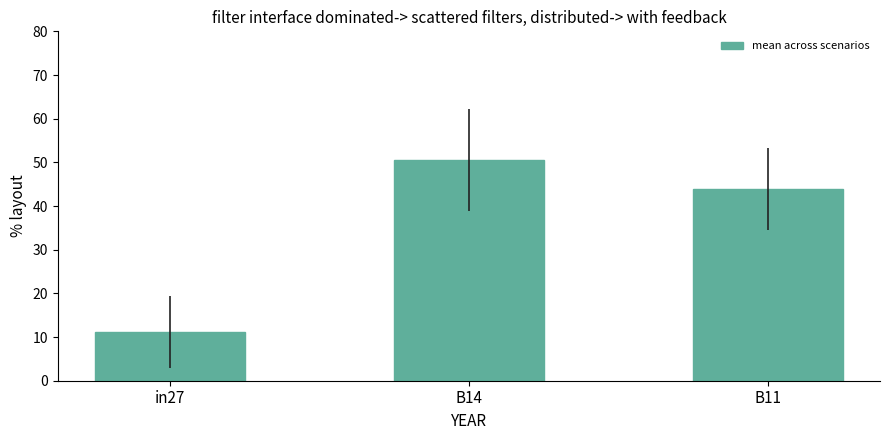

Read the value at in27.

11.1